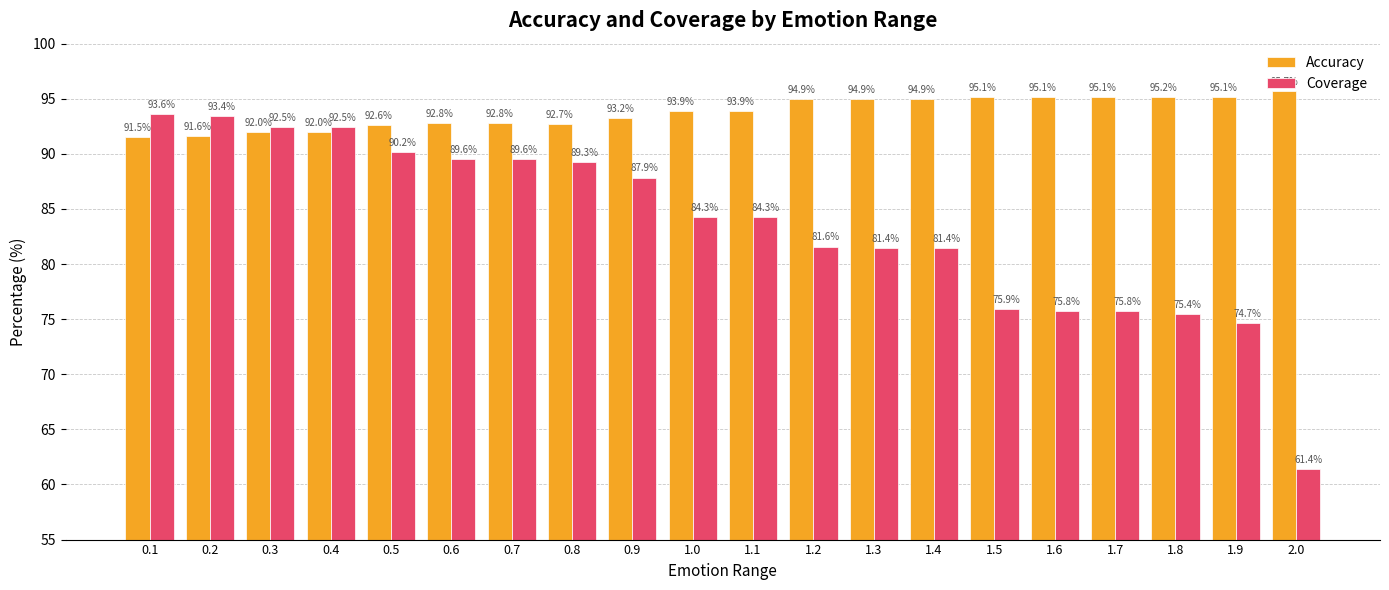

How many bars are there in each group?

2